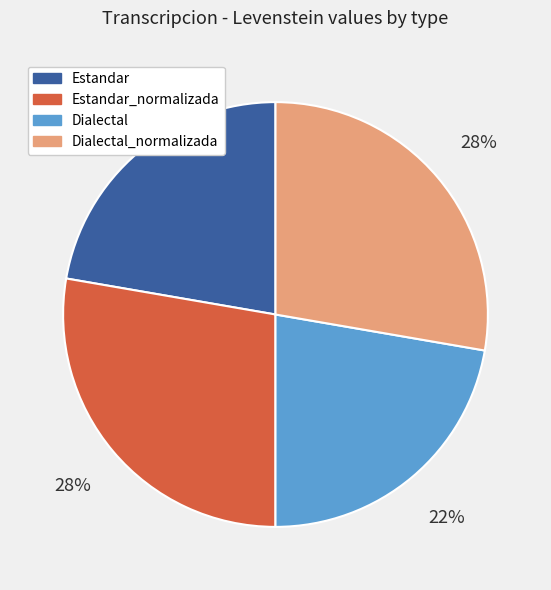

How many slices are in this pie chart?

4